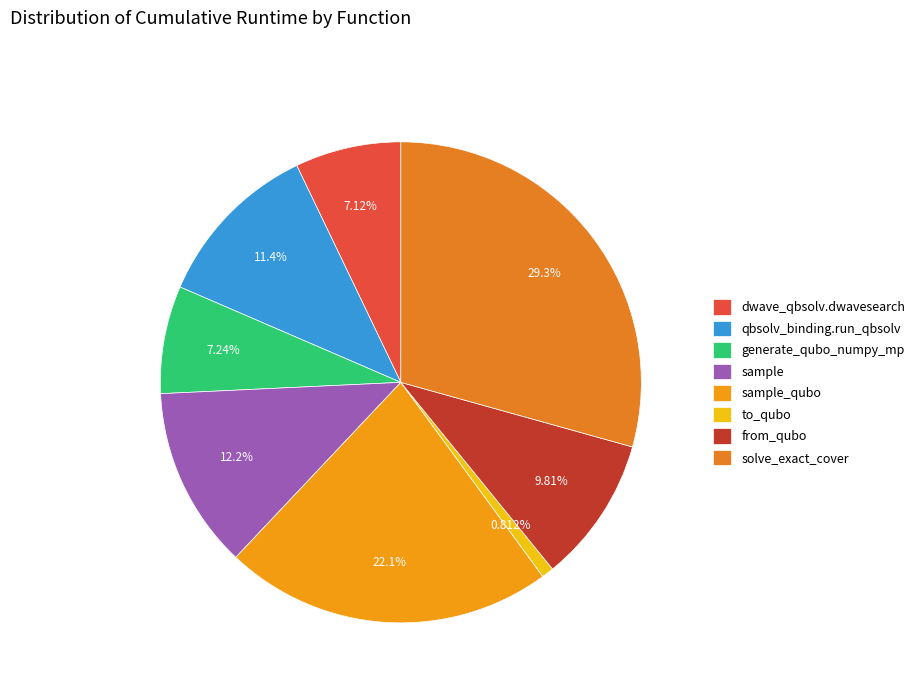

Count the number of slices in the pie.

8